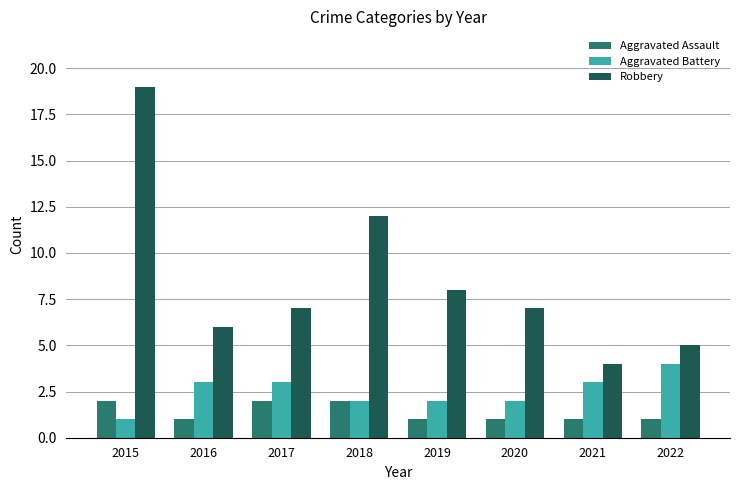

At 2019, list the series in order from largest to smallest.

Robbery, Aggravated Battery, Aggravated Assault